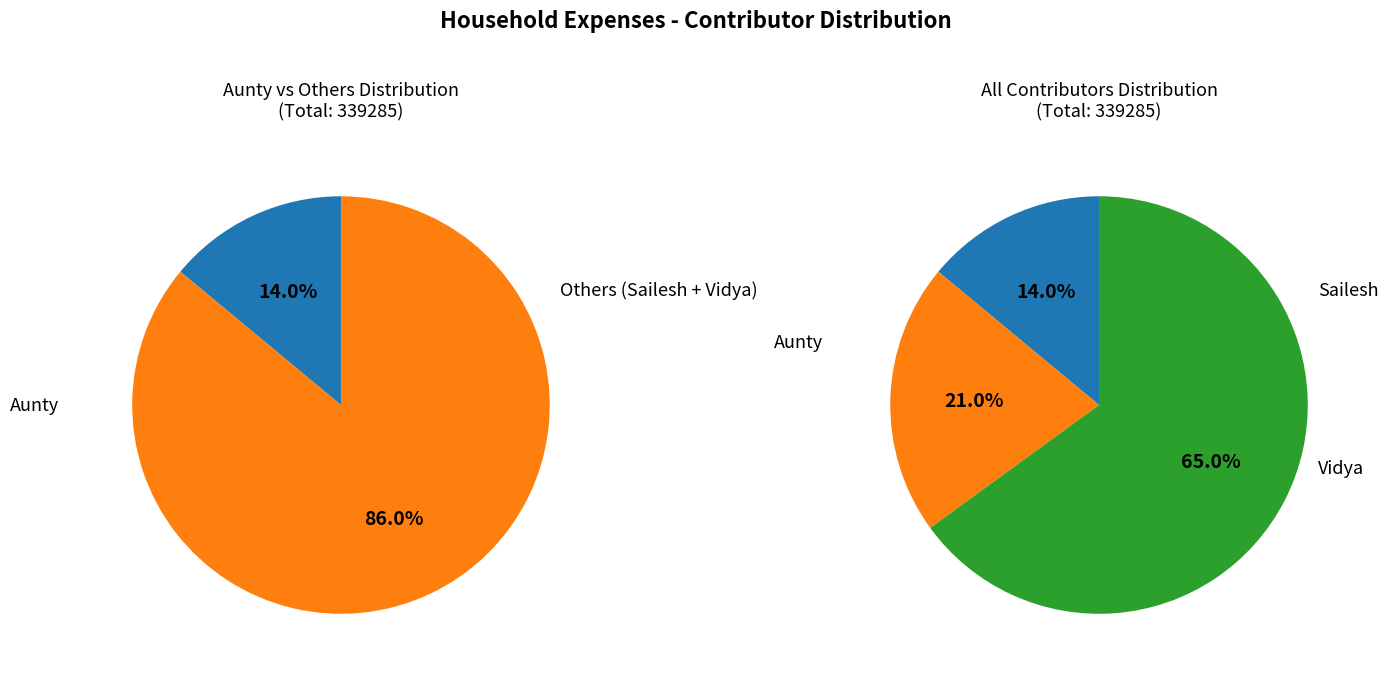

Does any single category account for the majority?

Yes